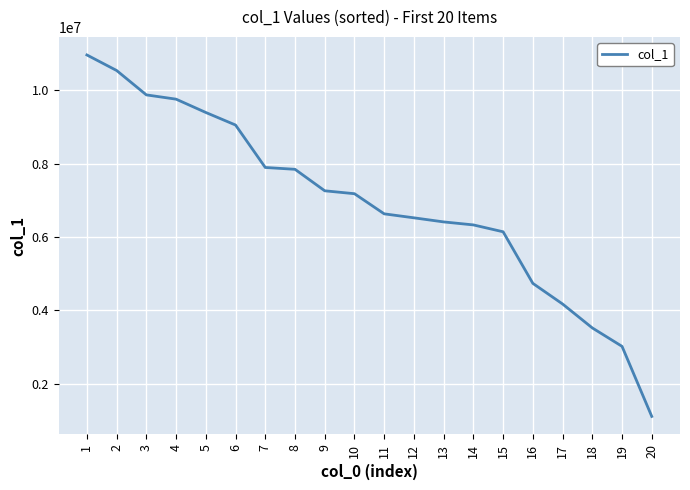

Reading right to left, what are all the values shown in this chart?

20=1113190	19=3022438	18=3524745	17=4176801	16=4738863	15=6144619	14=6331778	13=6413532	12=6525000	11=6633474	10=7182094	9=7261614	8=7847111	7=7896985	6=9053694	5=9395724	4=9758553	3=9875049	2=10539782	1=10963120